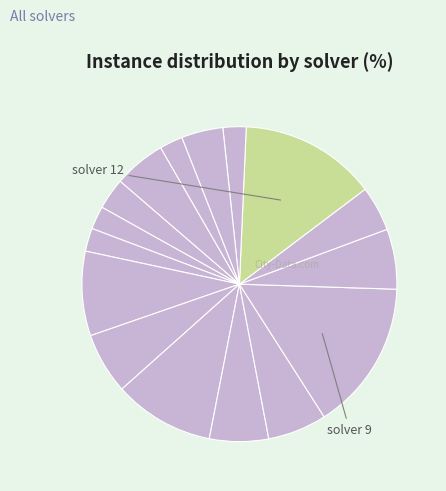

Count the number of slices in the pie.

16